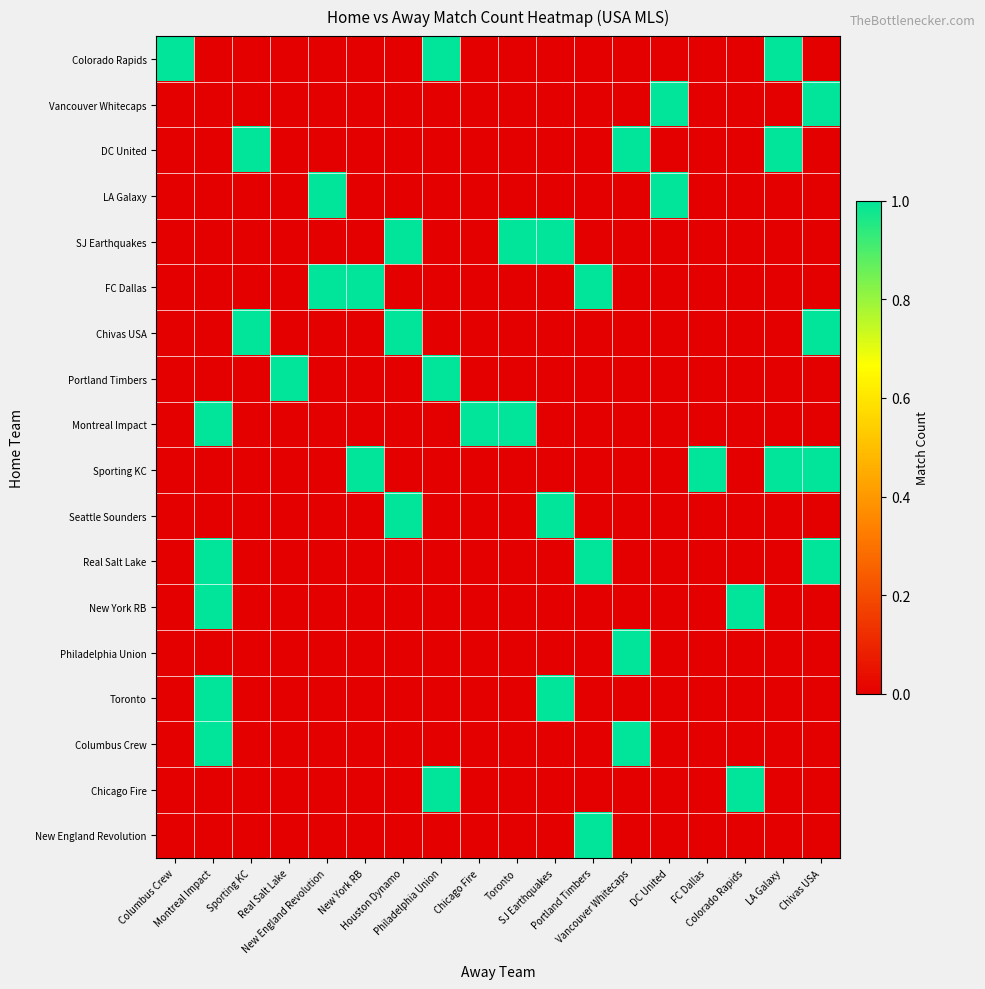

What is the spread (max minus min) of values at SJ Earthquakes?

1